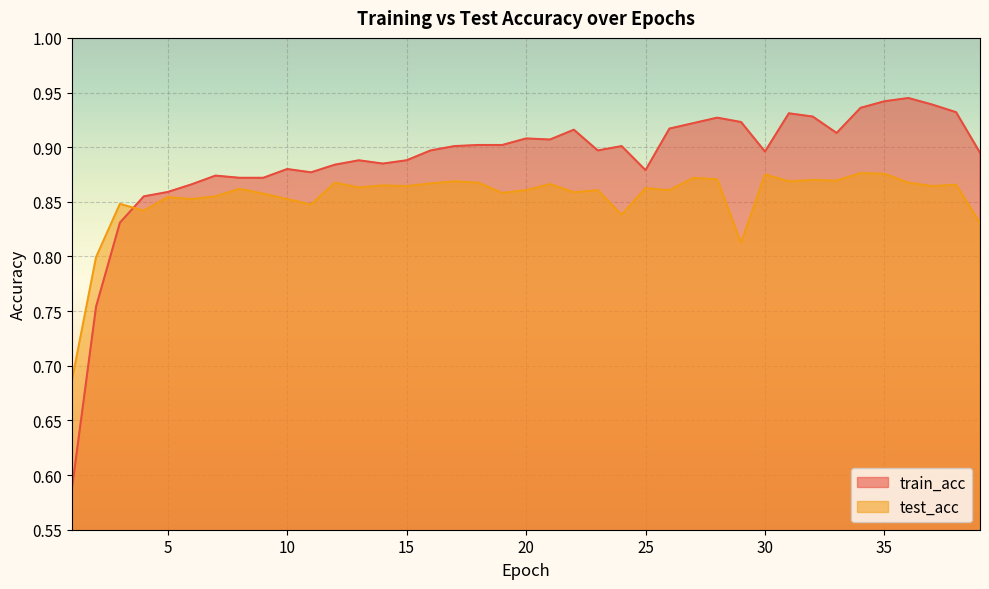

What is the value of the test_acc point at the 14th from the left?

0.9